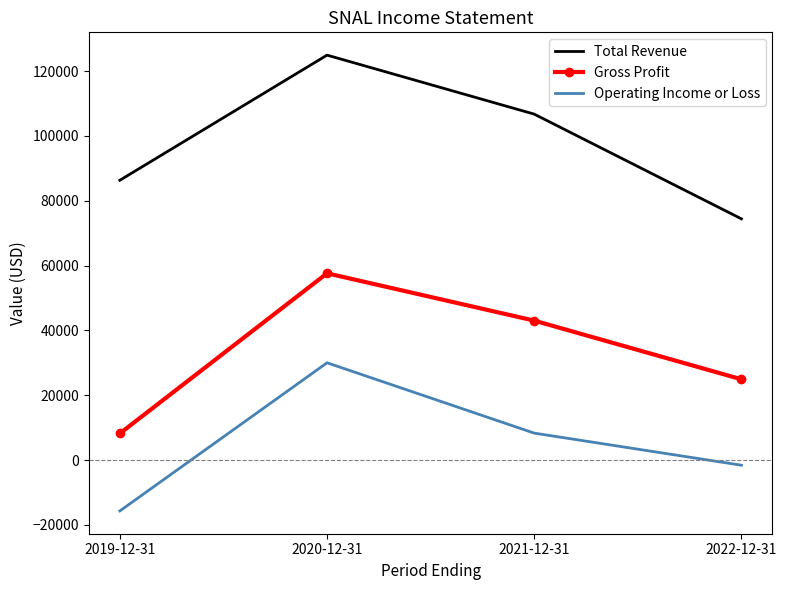

Between 2020-12-31 and 2022-12-31, which series saw the biggest shift?

Total Revenue